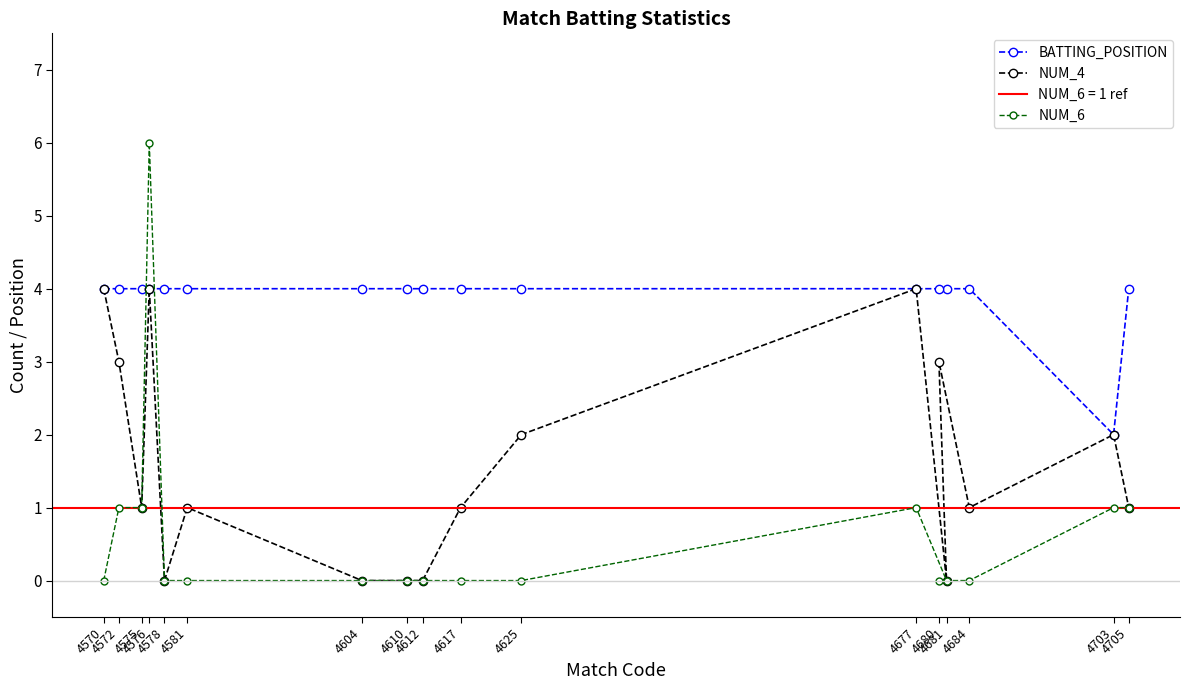

Reading left to right, transcribe all the data shown in this chart.

BATTING_POSITION: 4570=4	4572=4	4575=4	4576=4	4578=4	4581=4	4604=4	4610=4	4612=4	4617=4	4625=4	4677=4	4681=4	4680=4	4684=4	4703=2	4705=4
NUM_4: 4570=4	4572=3	4575=1	4576=4	4578=0	4581=1	4604=0	4610=0	4612=0	4617=1	4625=2	4677=4	4681=0	4680=3	4684=1	4703=2	4705=1
NUM_6: 4570=0	4572=1	4575=1	4576=6	4578=0	4581=0	4604=0	4610=0	4612=0	4617=0	4625=0	4677=1	4681=0	4680=0	4684=0	4703=1	4705=1